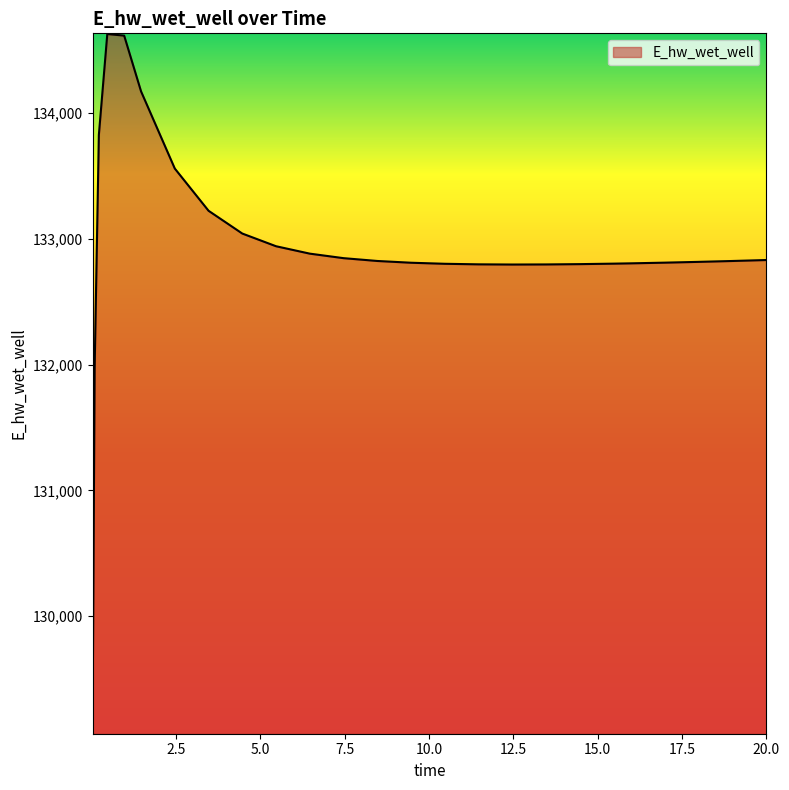

What is the difference between the maximum and minimum values?

5558.3